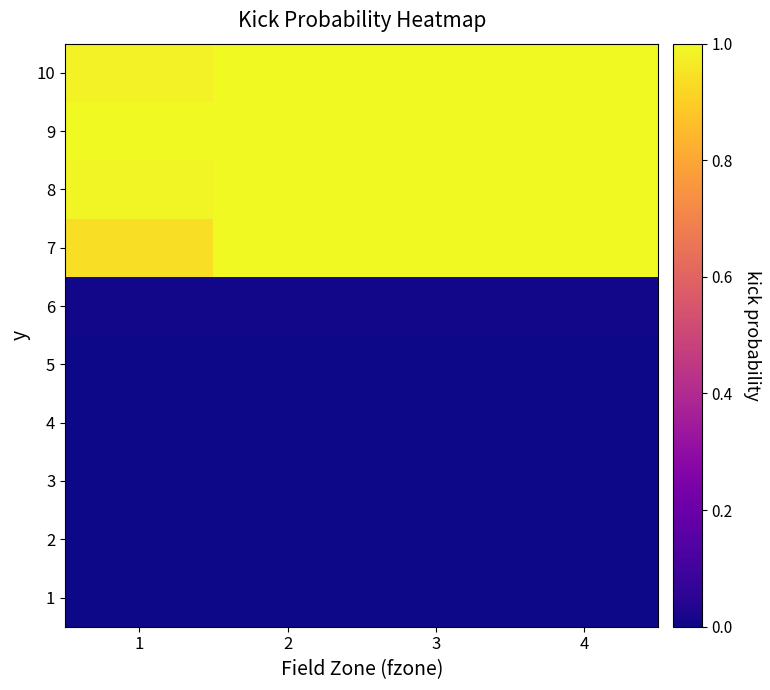

What is the spread (max minus min) of values at 1?

1.0